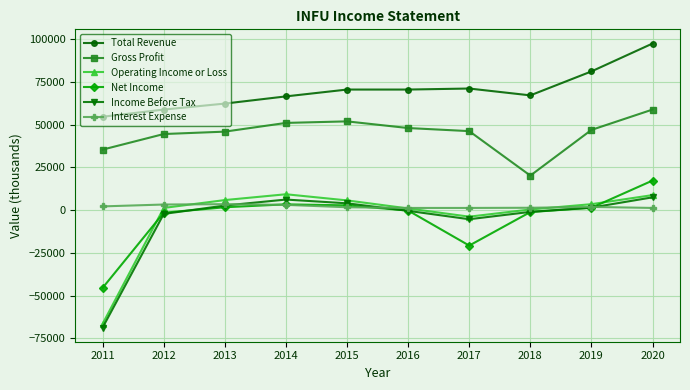

What are all the series names shown in the legend?

Total Revenue, Gross Profit, Operating Income or Loss, Net Income, Income Before Tax, Interest Expense